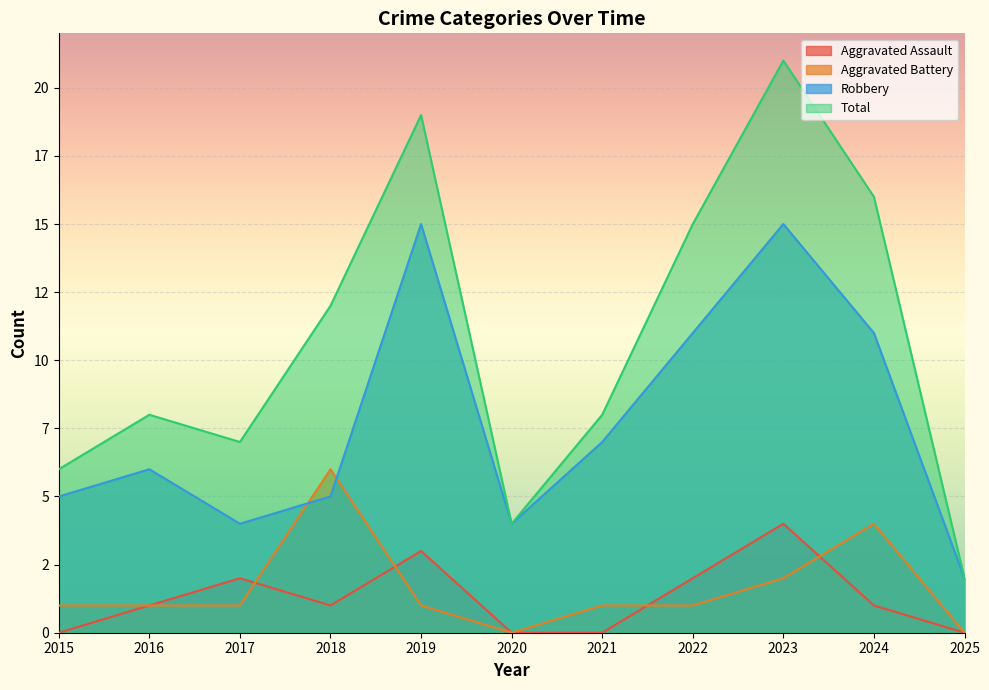

Which label corresponds to the largest value in the chart?

2023